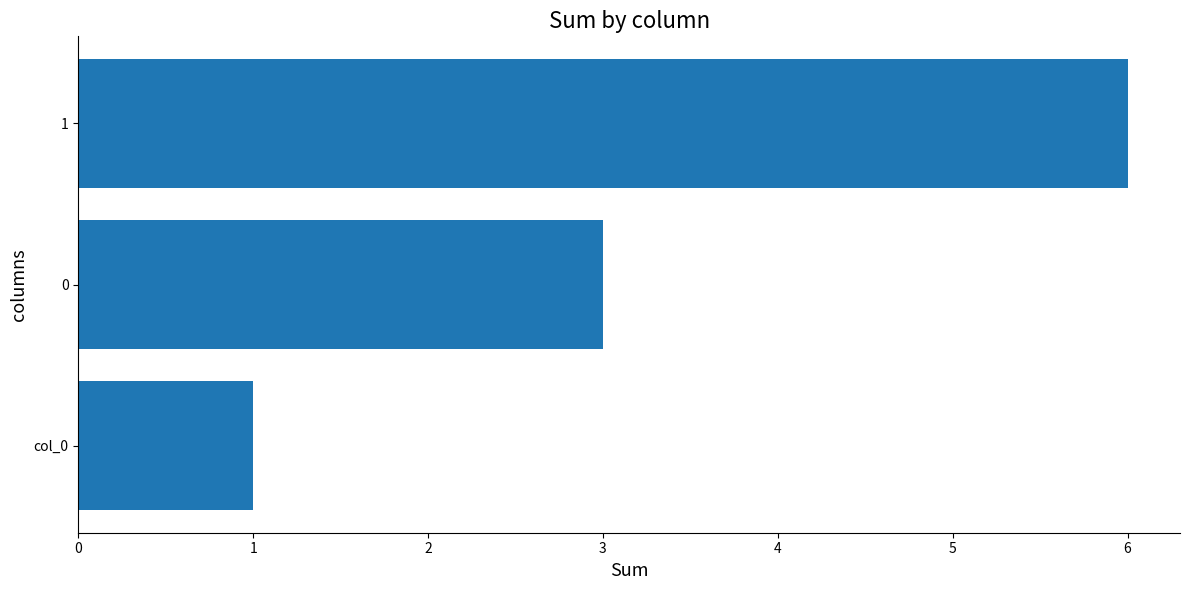

At which label is the value closest to 3?

0